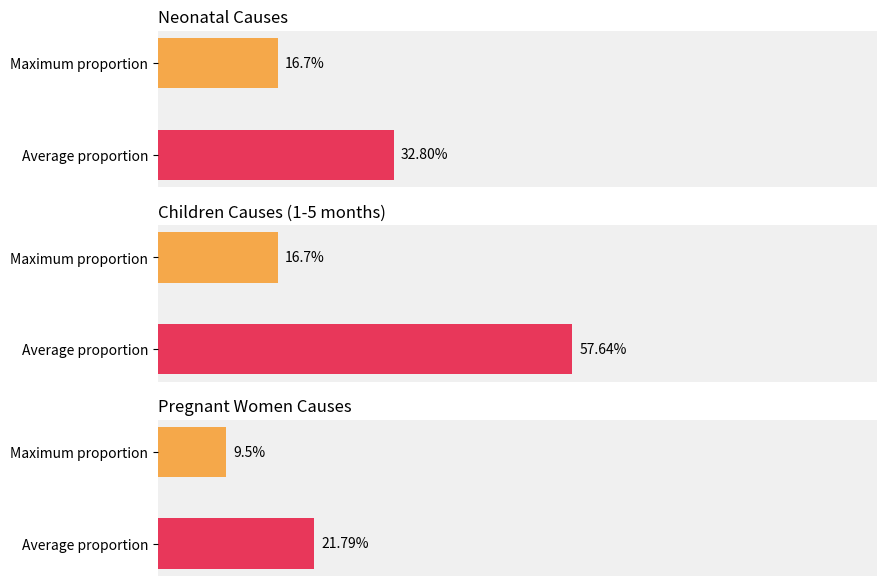

Are the bars horizontal?

Yes